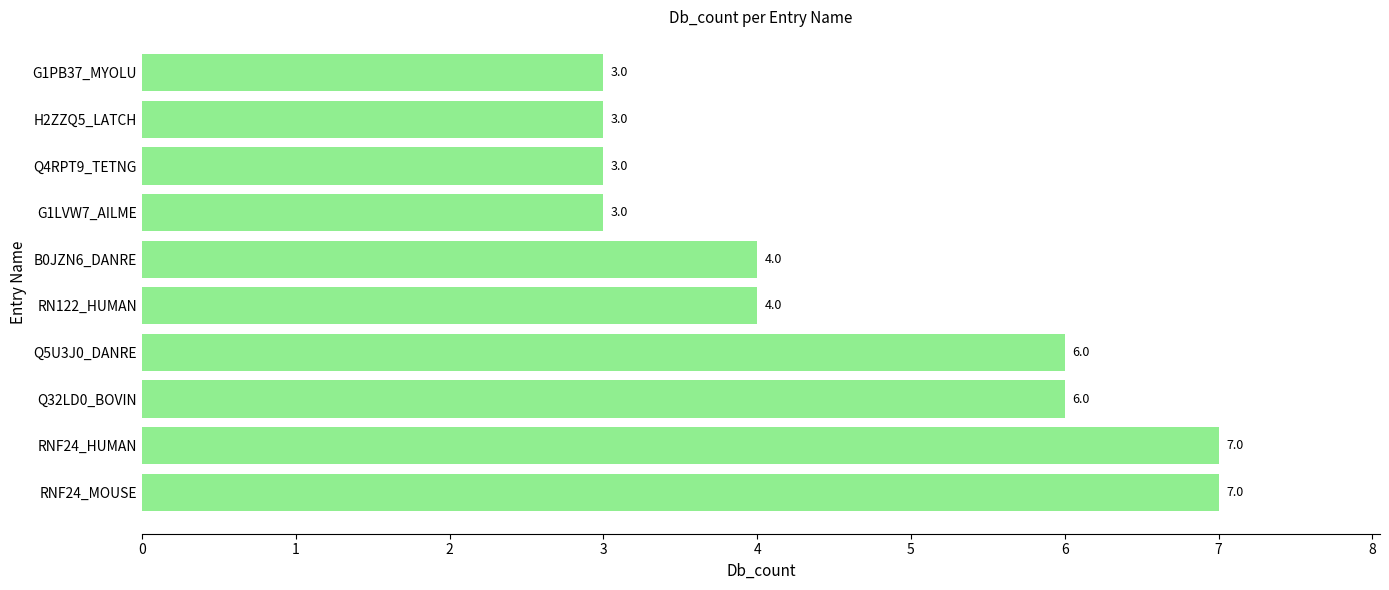

How many series are shown in this chart?

1